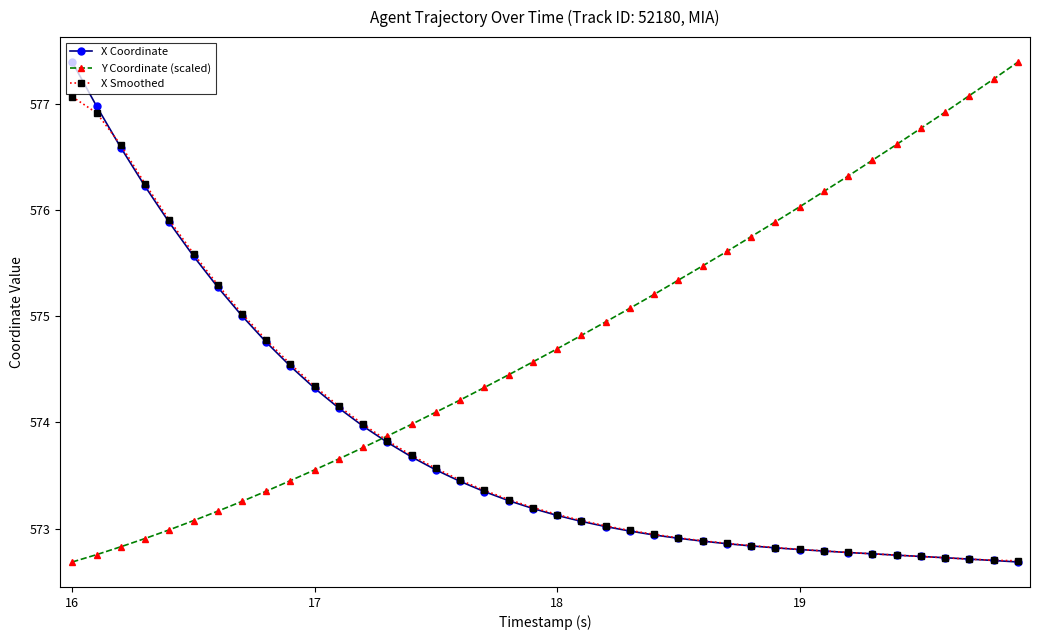

True or false: X Coordinate and Y Coordinate (scaled) intersect in this chart.

True